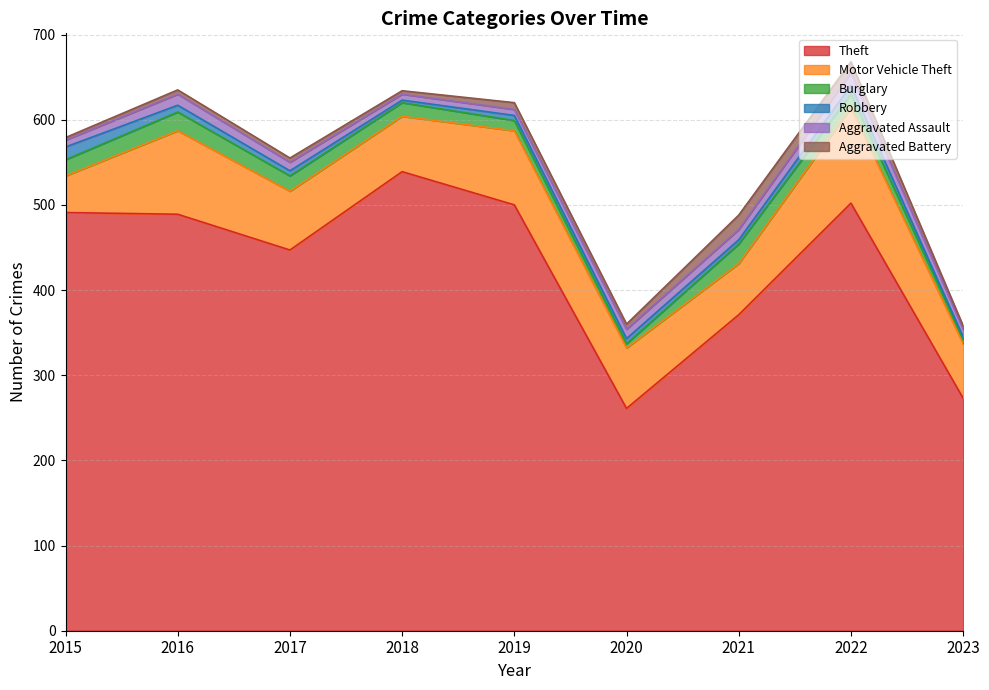

Count the number of data series in this chart.

6